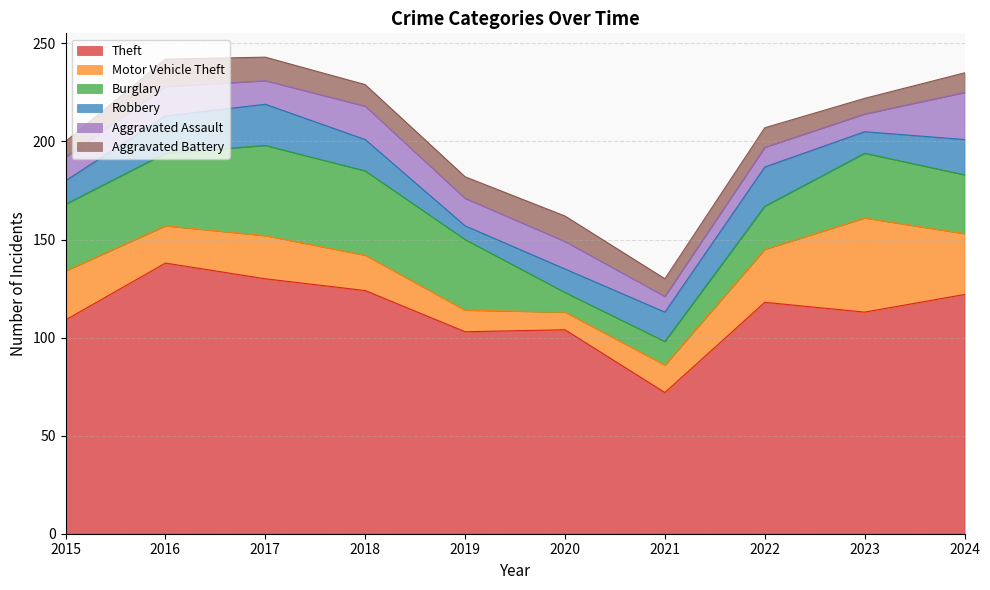

Rank the series by their maximum value, from lowest to highest.

Aggravated Battery, Robbery, Aggravated Assault, Burglary, Motor Vehicle Theft, Theft